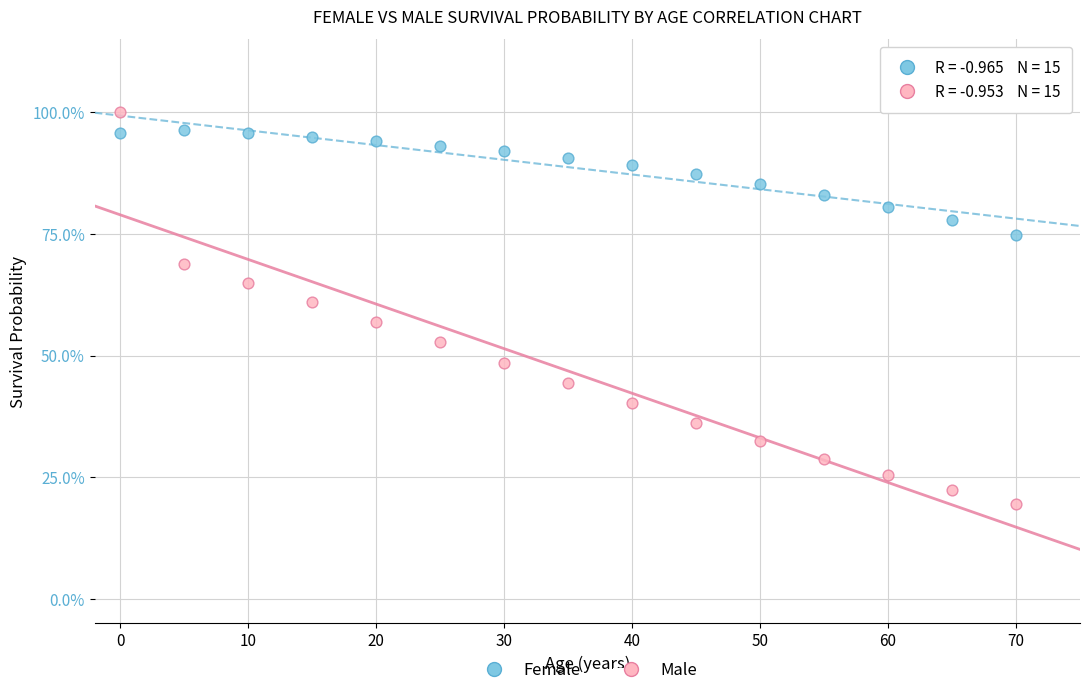

Which series has the widest spread of Y values?

Male